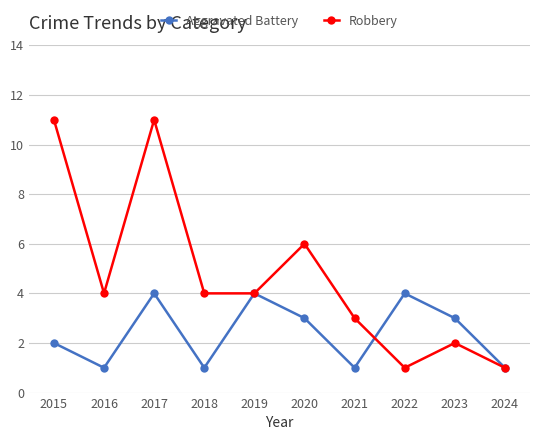

What is the sum of the Robbery values at 2018 and 2022?

5